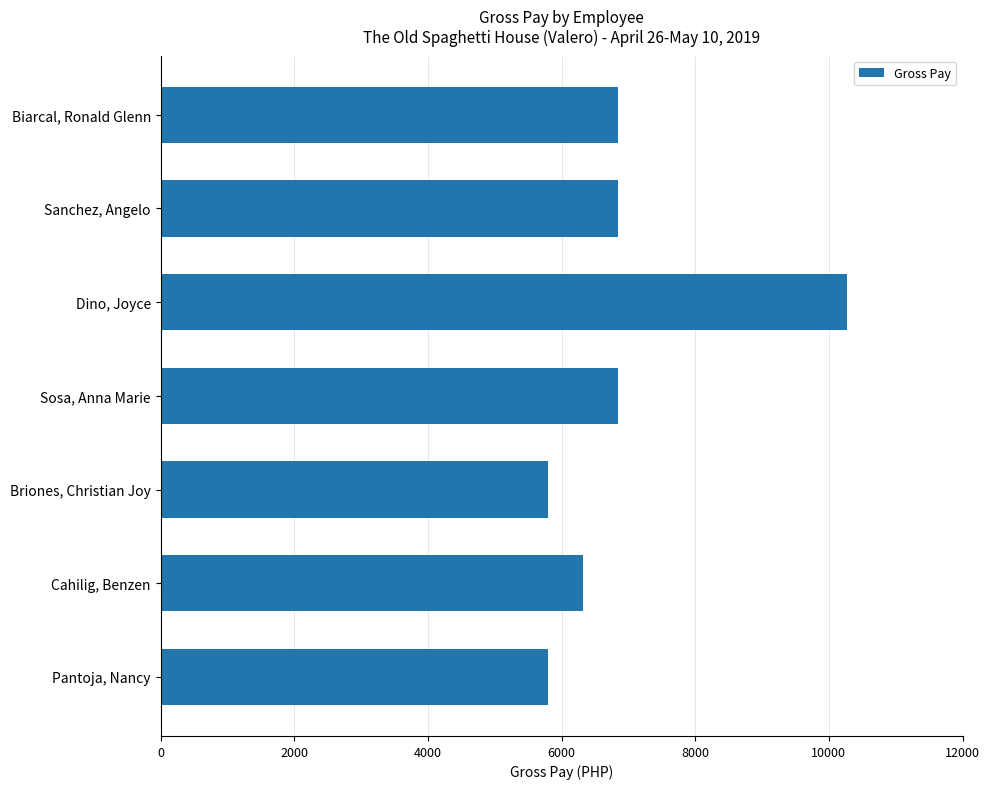

Read the value at Sanchez, Angelo.

6851